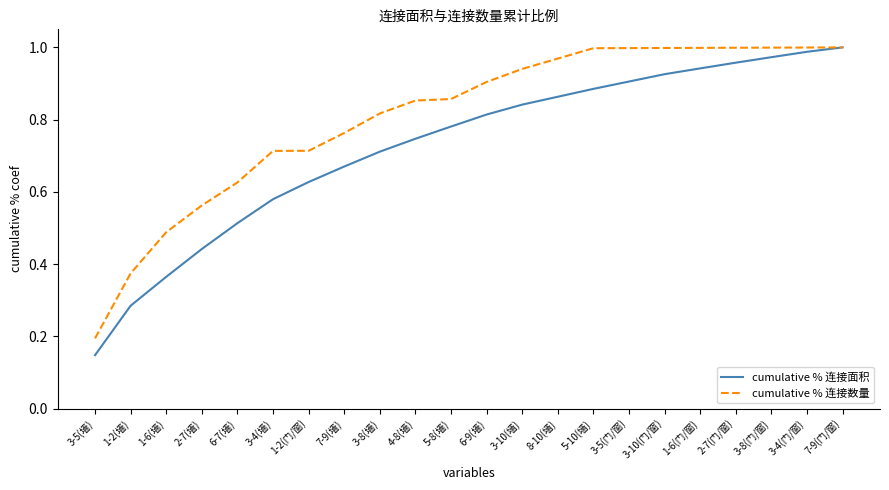

Where is cumulative % 连接面积 nearest to the value 0?

3-5(墙)